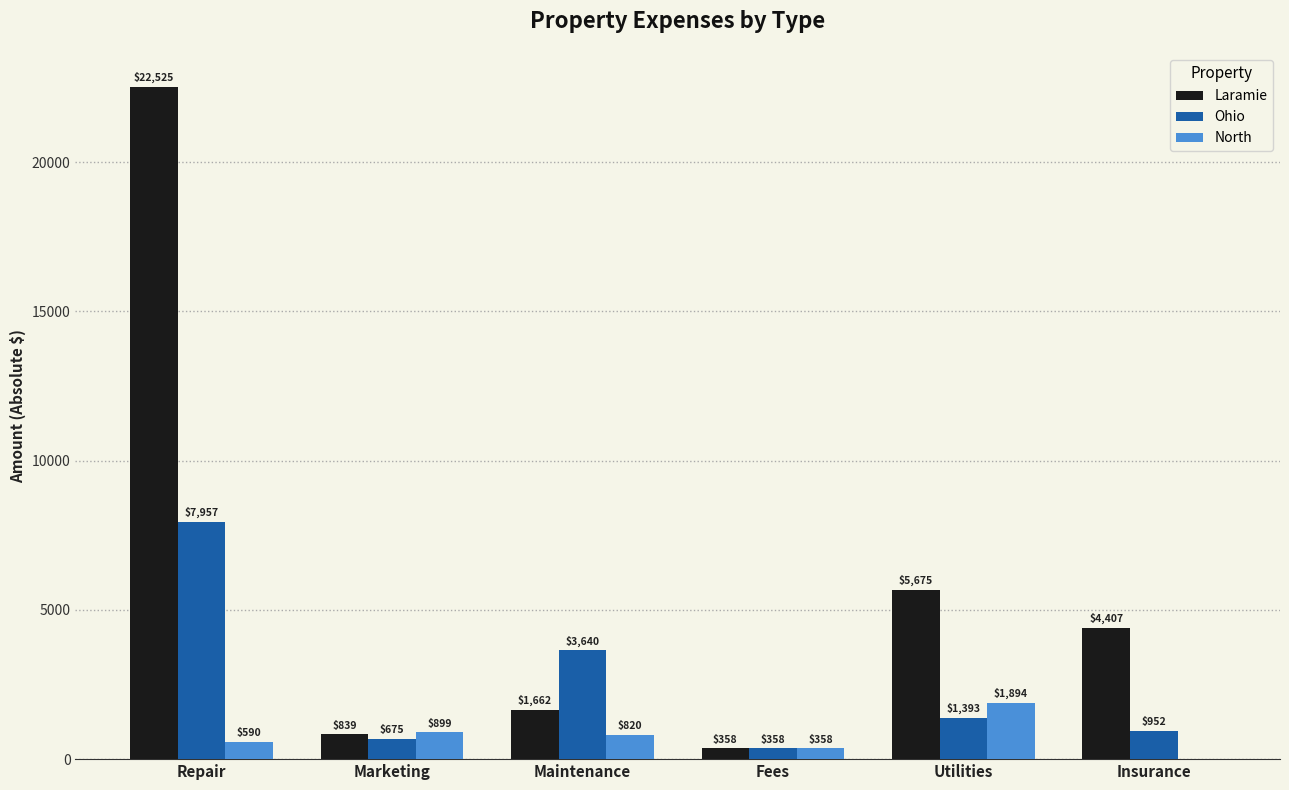

True or false: Laramie has a value of 1661.8 at Maintenance.

True